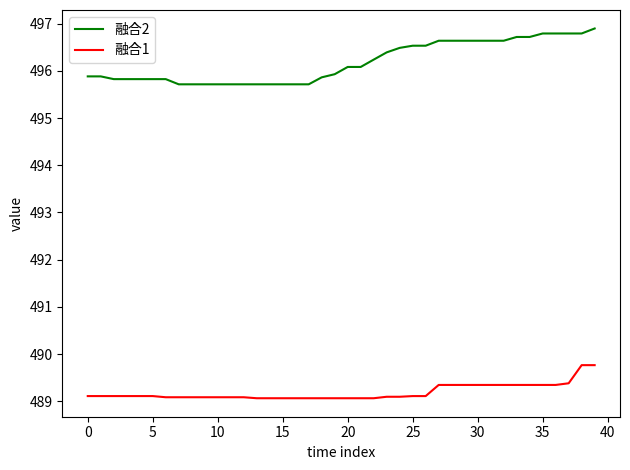

What is the difference between the maximum and minimum values in the 融合1 series?

0.7